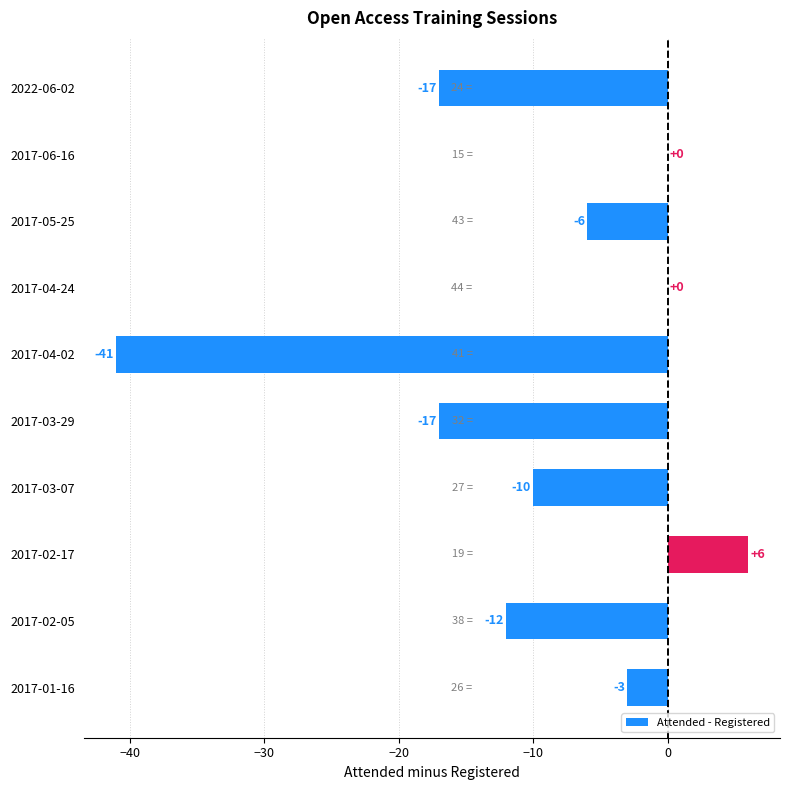

What is the average value?

-10